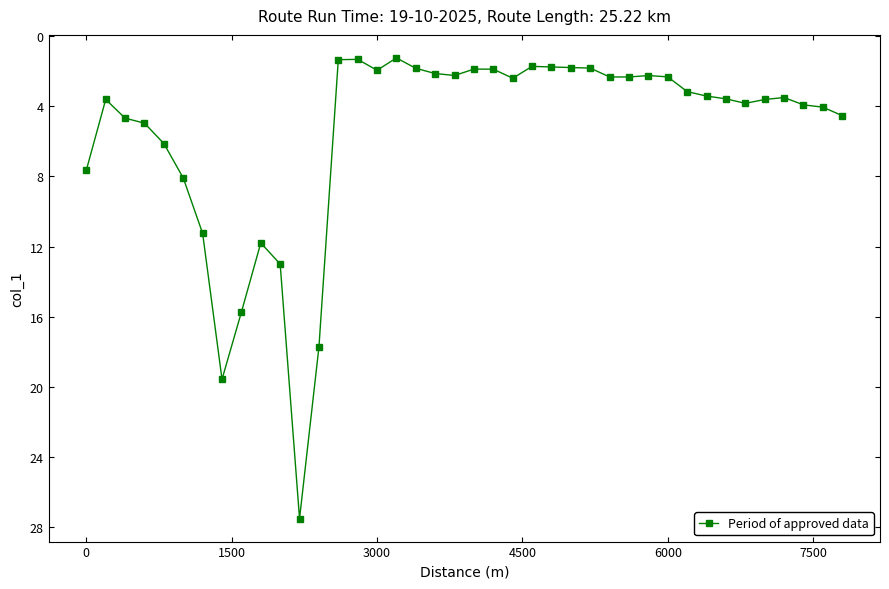

True or false: there are more than 1 points higher than both neighbors.

True